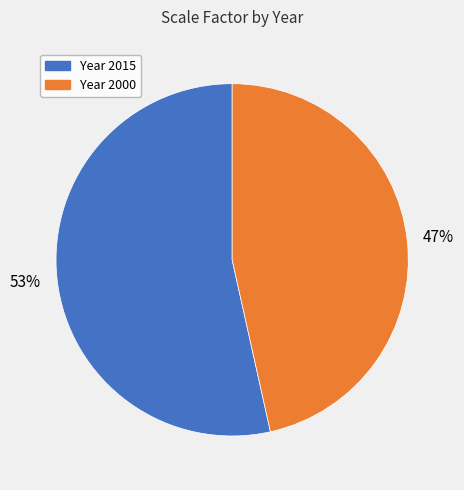

To the nearest percent, what is the average slice percentage?

50%